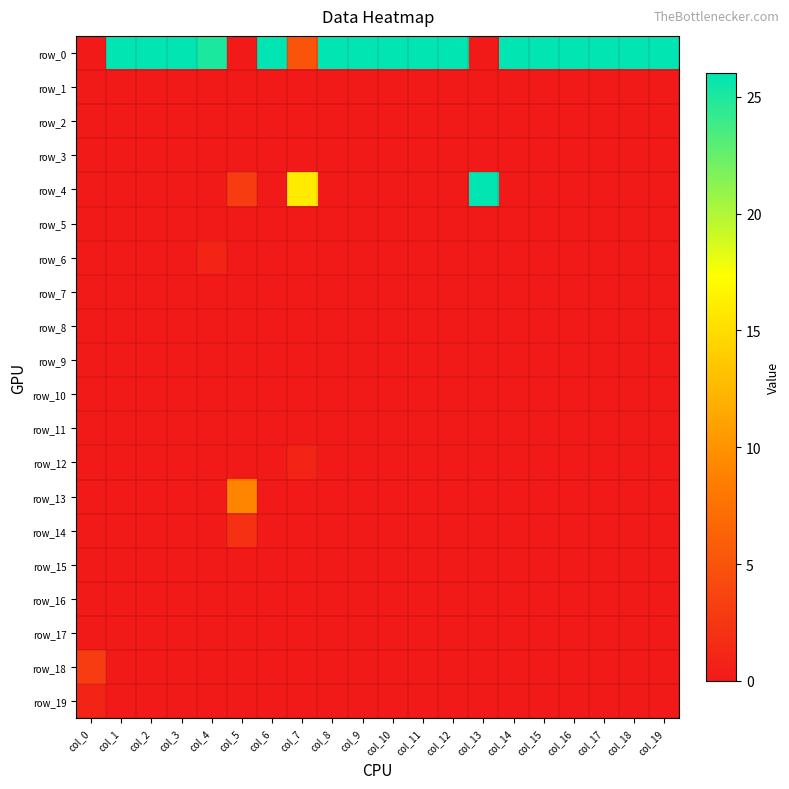

Reading left to right, transcribe all the data shown in this chart.

row_0: 0	26	26	26	25	0	26	5	26	26	26	26	26	0	26	26	26	26	26	26
row_1: 0	0	0	0	0	0	0	0	0	0	0	0	0	0	0	0	0	0	0	0
row_2: 0	0	0	0	0	0	0	0	0	0	0	0	0	0	0	0	0	0	0	0
row_3: 0	0	0	0	0	0	0	0	0	0	0	0	0	0	0	0	0	0	0	0
row_4: 0	0	0	0	0	3	0	16	0	0	0	0	0	26	0	0	0	0	0	0
row_5: 0	0	0	0	0	0	0	0	0	0	0	0	0	0	0	0	0	0	0	0
row_6: 0	0	0	0	1	0	0	0	0	0	0	0	0	0	0	0	0	0	0	0
row_7: 0	0	0	0	0	0	0	0	0	0	0	0	0	0	0	0	0	0	0	0
row_8: 0	0	0	0	0	0	0	0	0	0	0	0	0	0	0	0	0	0	0	0
row_9: 0	0	0	0	0	0	0	0	0	0	0	0	0	0	0	0	0	0	0	0
row_10: 0	0	0	0	0	0	0	0	0	0	0	0	0	0	0	0	0	0	0	0
row_11: 0	0	0	0	0	0	0	0	0	0	0	0	0	0	0	0	0	0	0	0
row_12: 0	0	0	0	0	0	0	1	0	0	0	0	0	0	0	0	0	0	0	0
row_13: 0	0	0	0	0	9	0	0	0	0	0	0	0	0	0	0	0	0	0	0
row_14: 0	0	0	0	0	2	0	0	0	0	0	0	0	0	0	0	0	0	0	0
row_15: 0	0	0	0	0	0	0	0	0	0	0	0	0	0	0	0	0	0	0	0
row_16: 0	0	0	0	0	0	0	0	0	0	0	0	0	0	0	0	0	0	0	0
row_17: 0	0	0	0	0	0	0	0	0	0	0	0	0	0	0	0	0	0	0	0
row_18: 3	0	0	0	0	0	0	0	0	0	0	0	0	0	0	0	0	0	0	0
row_19: 1	0	0	0	0	0	0	0	0	0	0	0	0	0	0	0	0	0	0	0